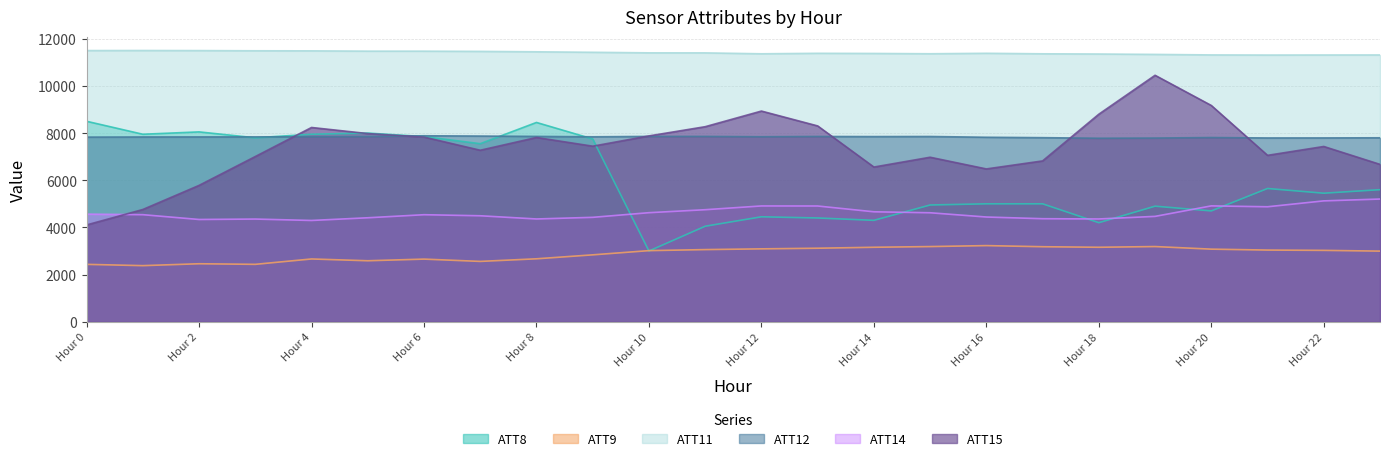

Reading left to right, extract all data points from this chart.

ATT8: 8500.0	7950.0	8050.0	7800.0	7950.0	8000.0	7850.0	7550.0	8450.0	7750.0	3000.0	4050.0	4450.0	4400.0	4300.0	4950.0	5000.0	5000.0	4200.0	4900.0	4700.0	5650.0	5450.0	5600.0
ATT9: 2433.4	2379.0	2459.3	2434.1	2662.1	2586.0	2656.1	2558.8	2669.0	2836.9	3015.2	3059.3	3090.6	3117.4	3158.2	3187.5	3228.6	3181.1	3158.2	3188.2	3078.4	3039.5	3026.5	2994.9
ATT11: 11497.8	11500.6	11496.9	11488.6	11485.6	11473.0	11472.3	11462.8	11445.6	11424.8	11401.0	11399.6	11361.0	11381.9	11375.6	11362.6	11382.4	11360.6	11351.7	11335.1	11313.1	11307.6	11310.1	11311.8
ATT12: 7828.8	7834.5	7836.6	7838.0	7845.0	7851.2	7885.4	7873.2	7859.0	7842.1	7858.9	7857.9	7844.0	7856.0	7851.2	7854.9	7822.4	7805.3	7781.2	7788.9	7810.7	7793.0	7794.4	7800.2
ATT14: 4563.2	4540.0	4336.3	4354.5	4294.6	4409.0	4538.4	4493.9	4358.1	4427.3	4624.1	4750.7	4909.9	4907.8	4662.5	4621.2	4441.0	4369.3	4358.6	4468.0	4912.9	4875.6	5125.3	5203.2
ATT15: 4105.1	4759.8	5781.4	7005.3	8237.1	7978.5	7831.0	7271.8	7812.2	7444.2	7879.2	8270.3	8933.0	8303.3	6559.4	6975.4	6479.7	6819.2	8800.0	10449.8	9170.2	7055.6	7431.6	6672.9